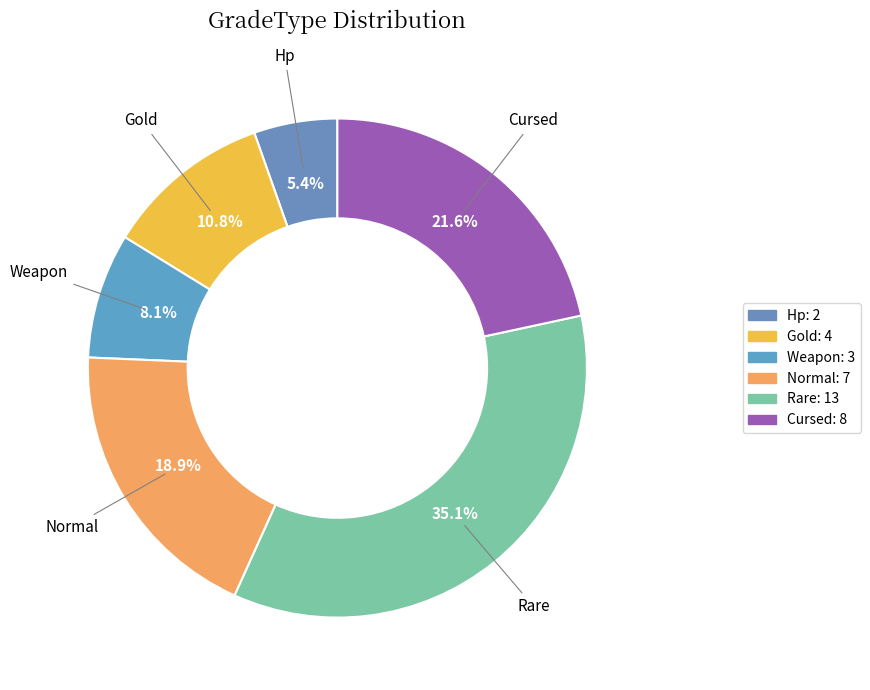

Which slice is the largest?

Rare